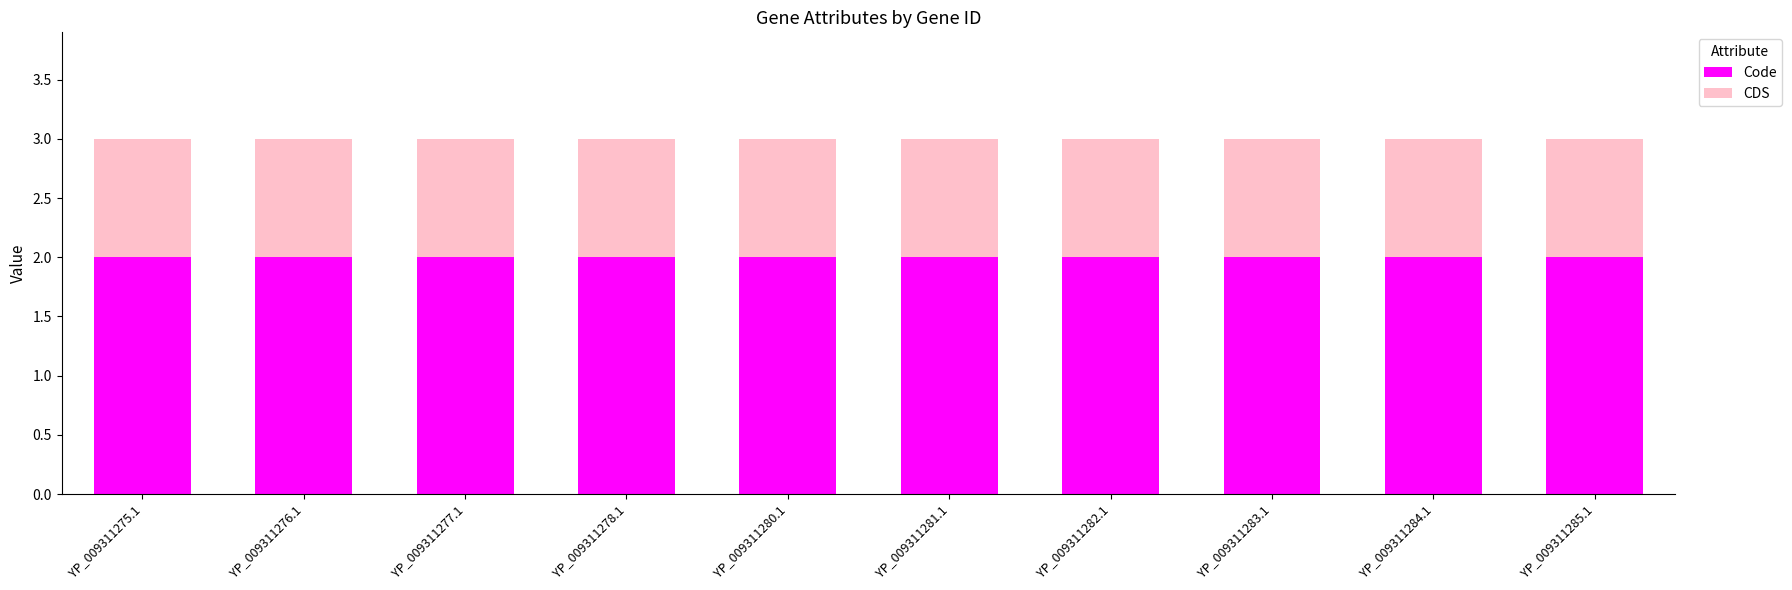

The Code series shows 2 at YP_009311283.1. True or false?

True